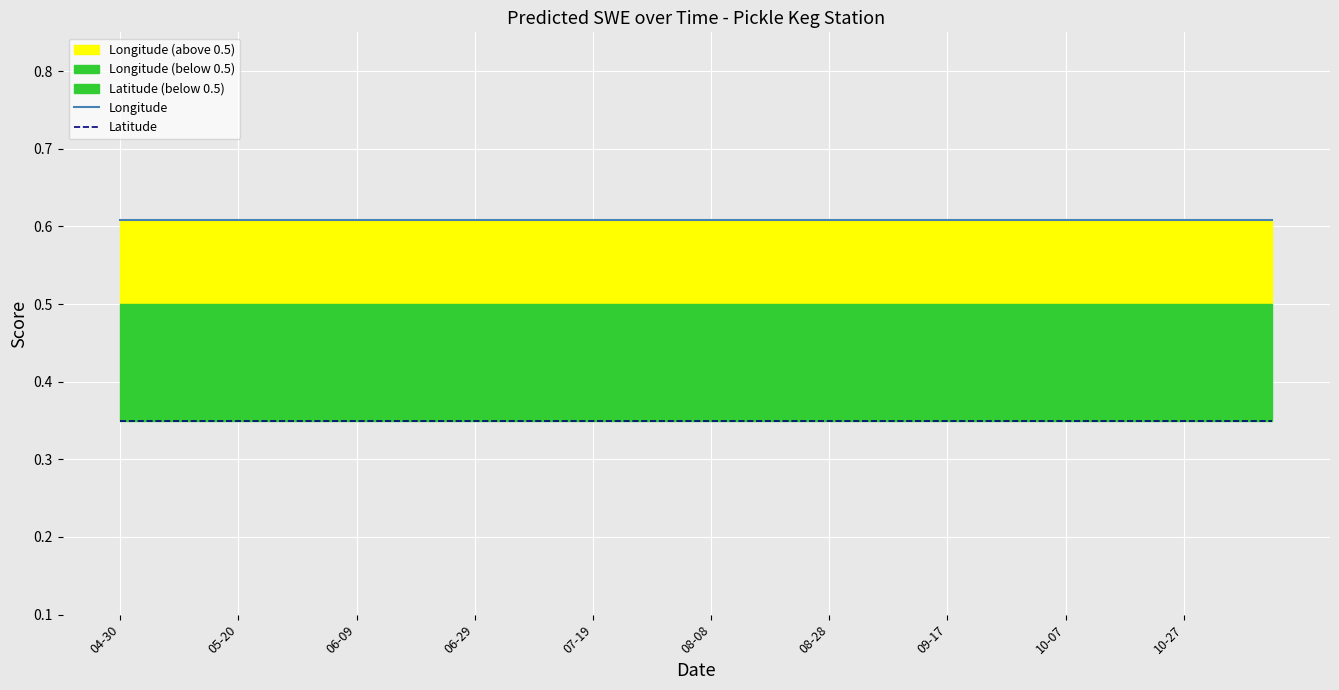

The value of Latitude at 26 is 0.2. True or false?

False